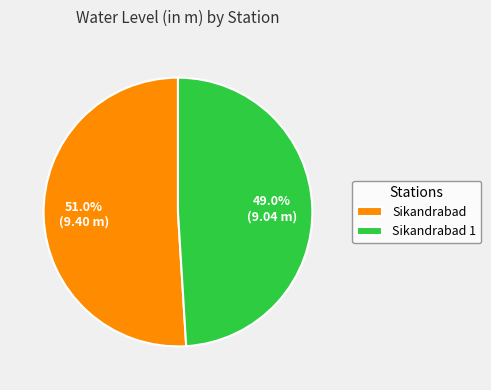

Count the number of slices in the pie.

2